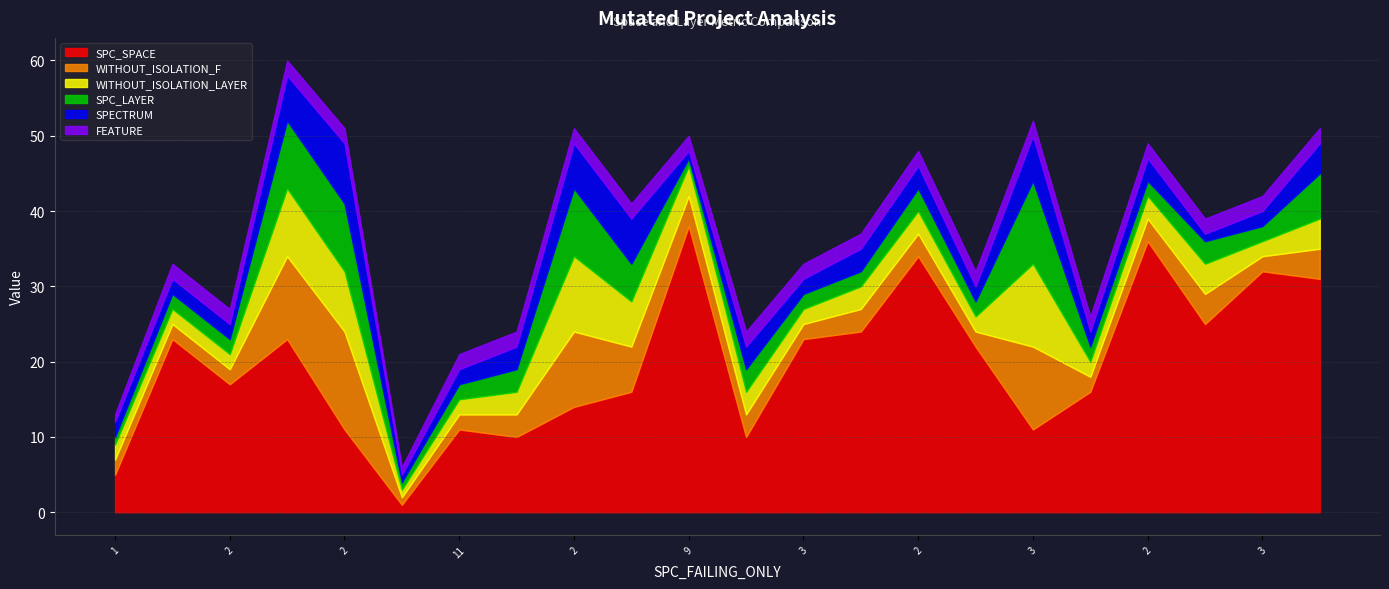

How many categories are shown in the chart?

22